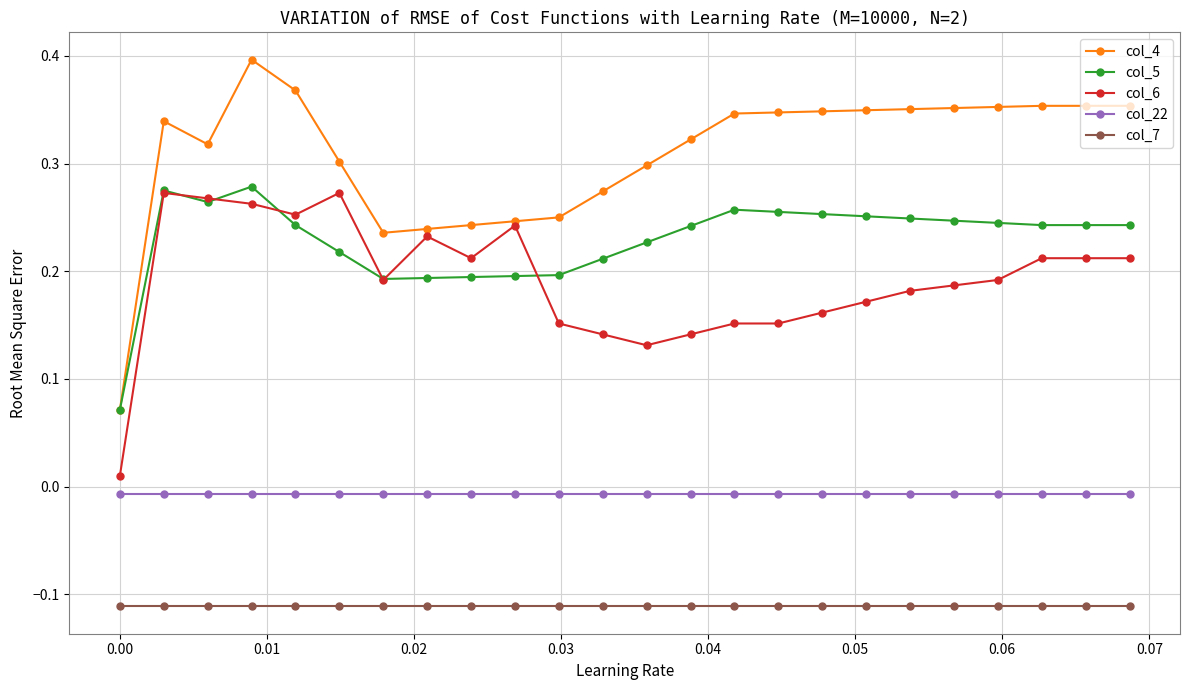

Which series has the largest total across all categories?

col_4